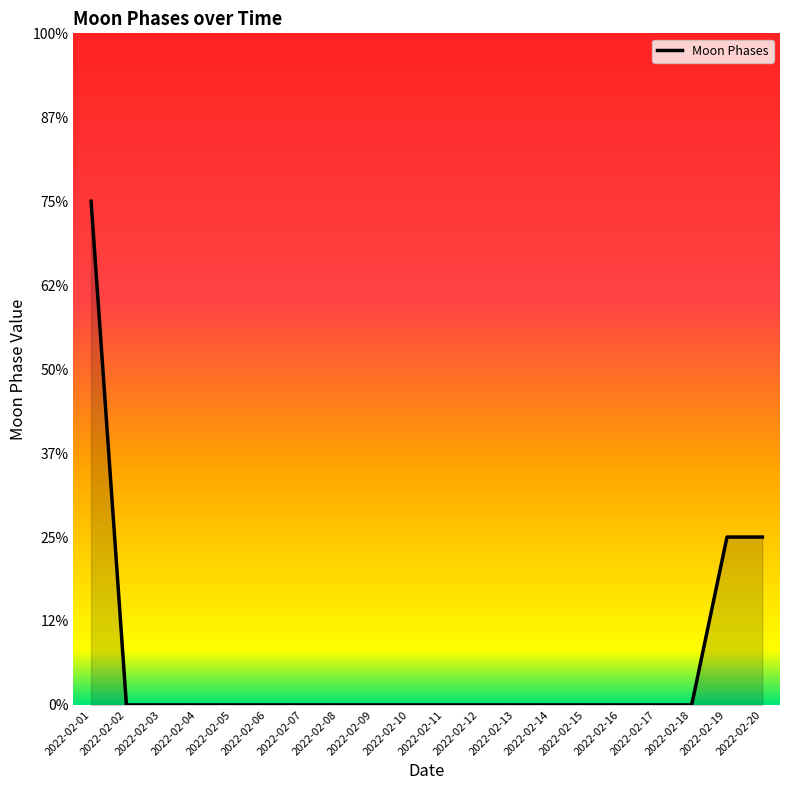

Reading left to right, list all the values displayed in this chart.

3	0	0	0	0	0	0	0	0	0	0	0	0	0	0	0	0	0	1	1